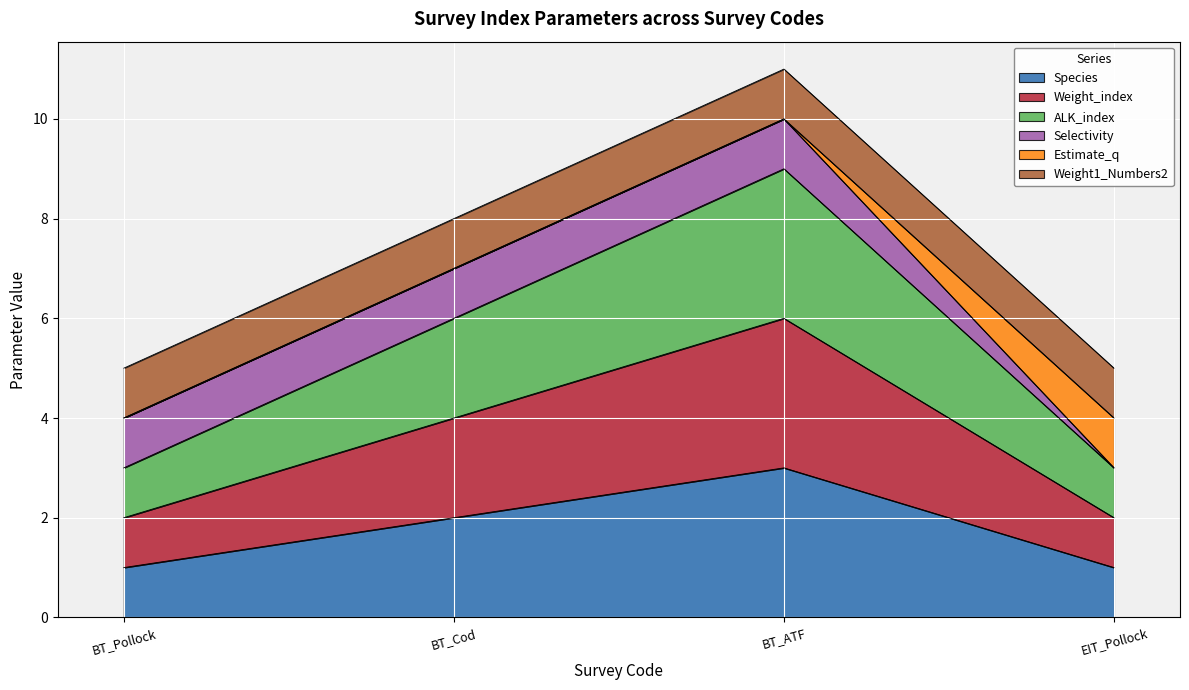

How many lines are shown in the chart?

6